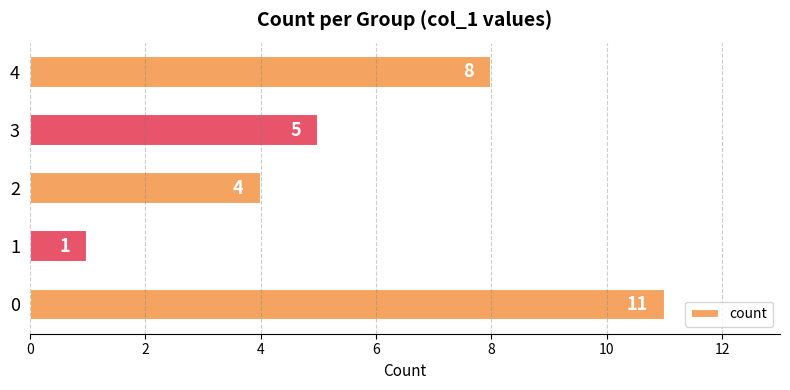

What is the greatest value displayed?

11